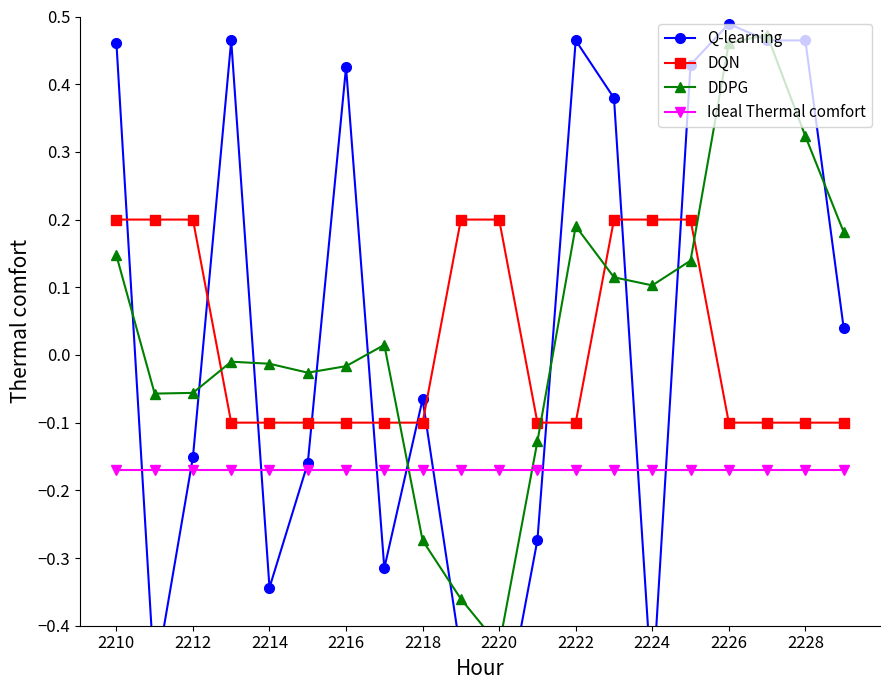

True or false: Ideal Thermal comfort and DQN intersect in this chart.

False